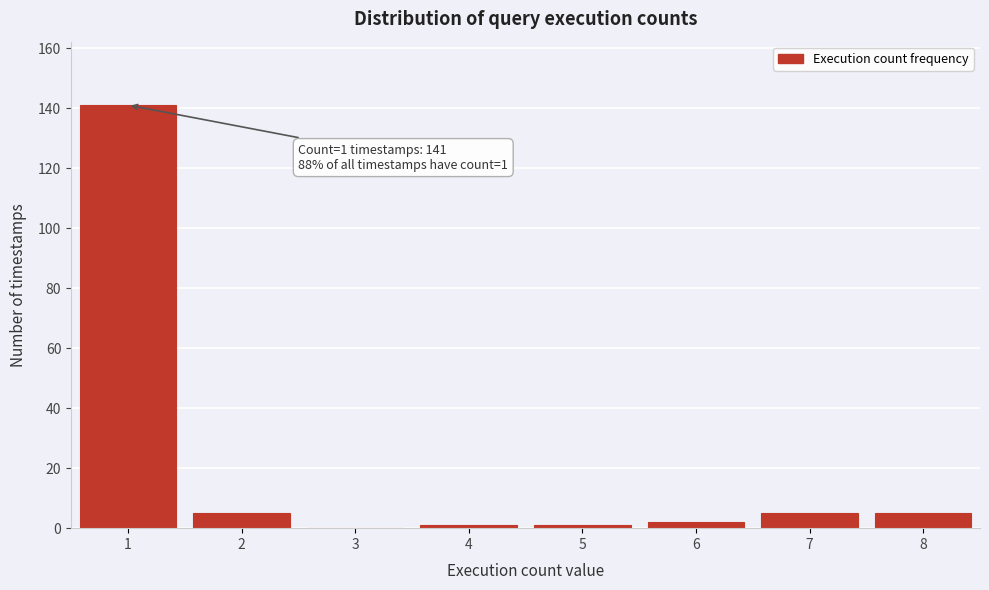

Reading left to right, what are all the values shown in this chart?

1=141	2=5	3=0	4=1	5=1	6=2	7=5	8=5